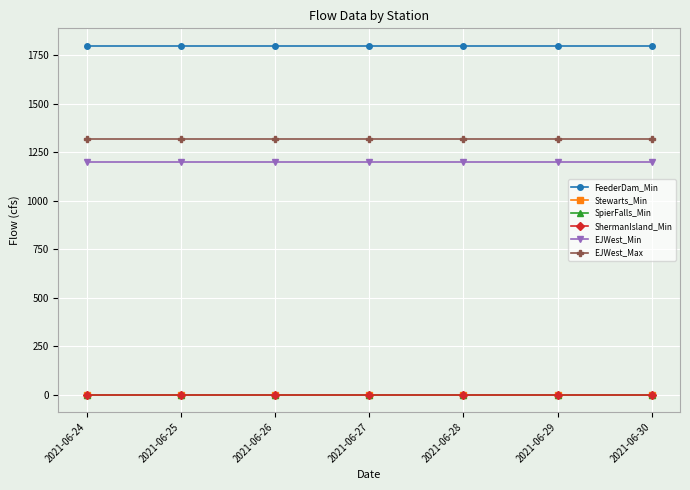

Does the chart have visible grid lines?

Yes